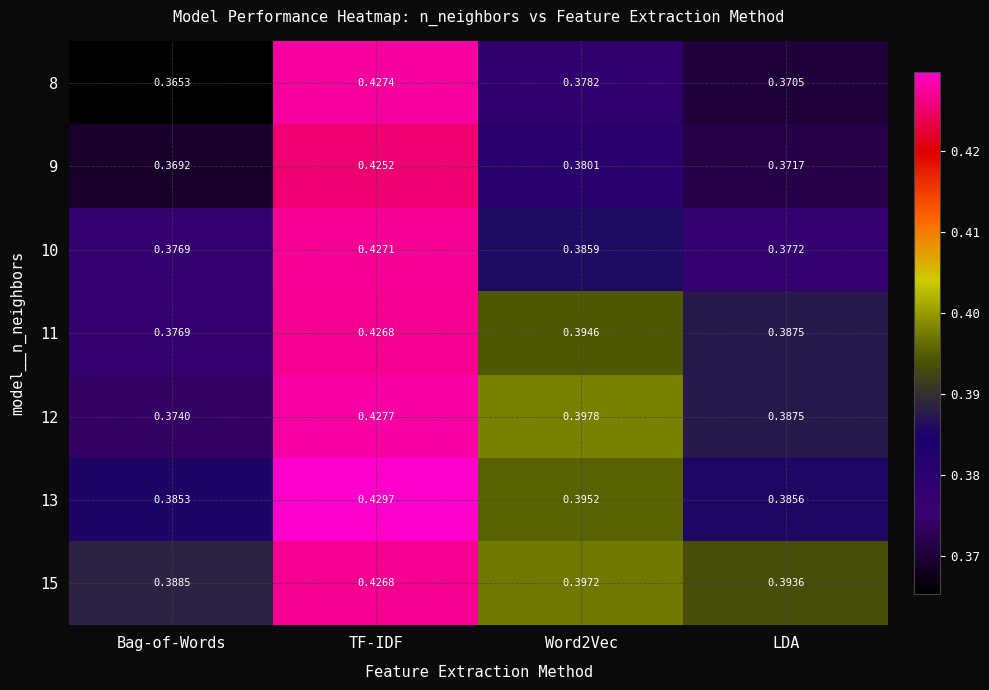

Which category has the lowest value across all series?

Bag-of-Words